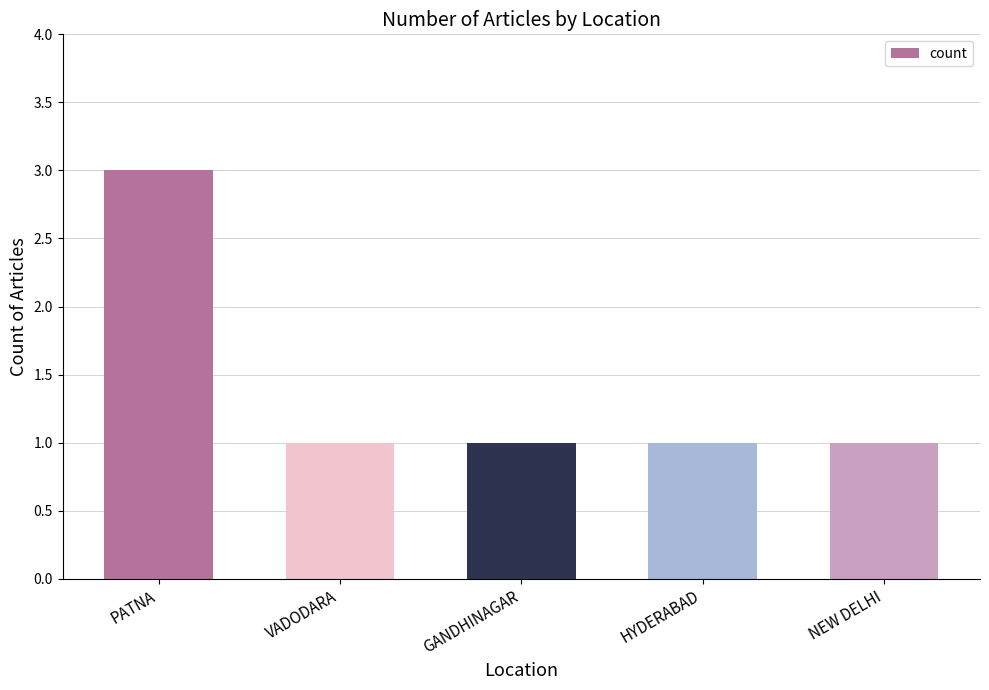

How many distinct data groups are displayed?

1